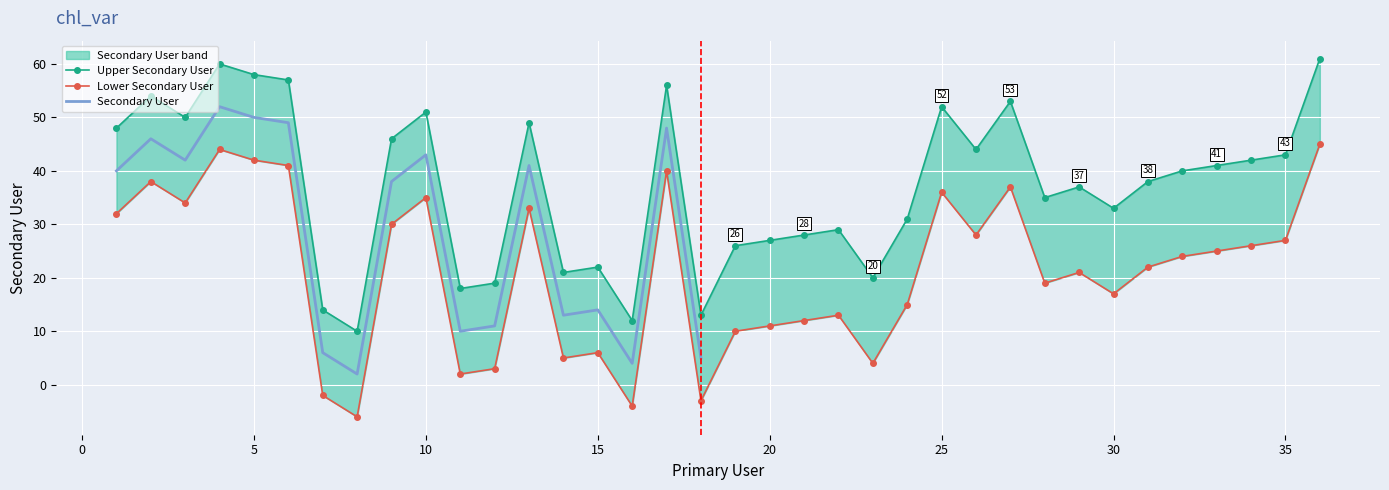

What is the difference between the values at 34 and 9?

4